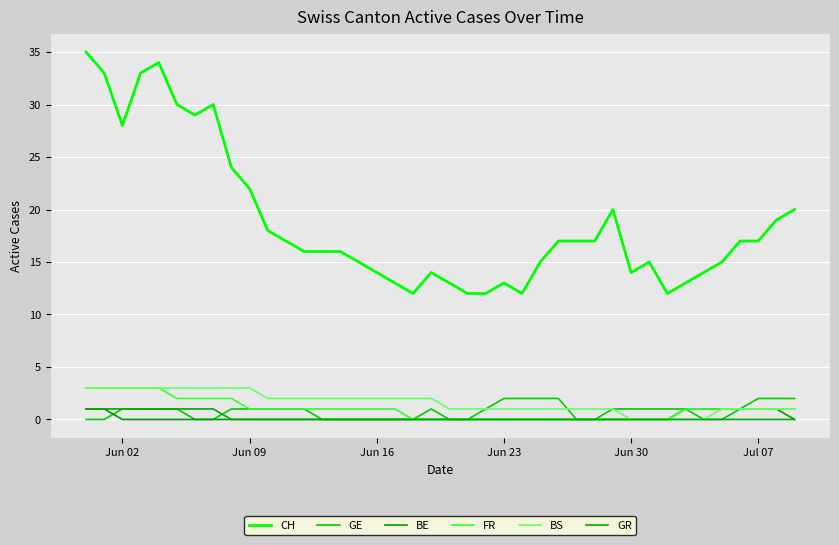

How many lines are shown in the chart?

6